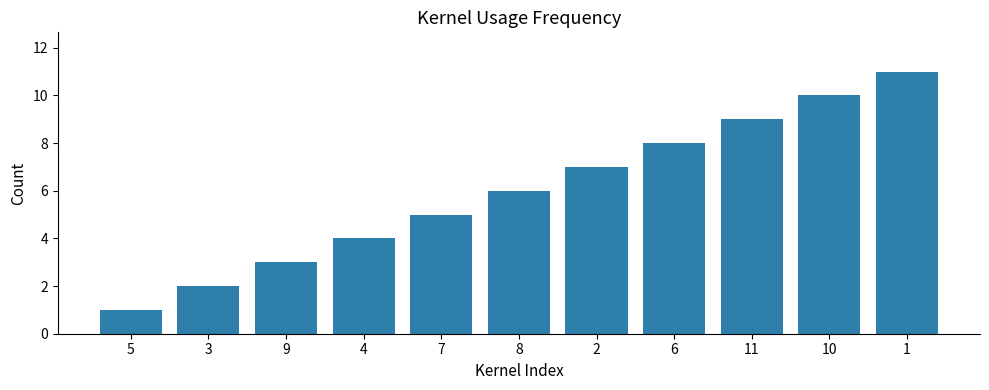

What is the change in value from 5 to 6?

+7